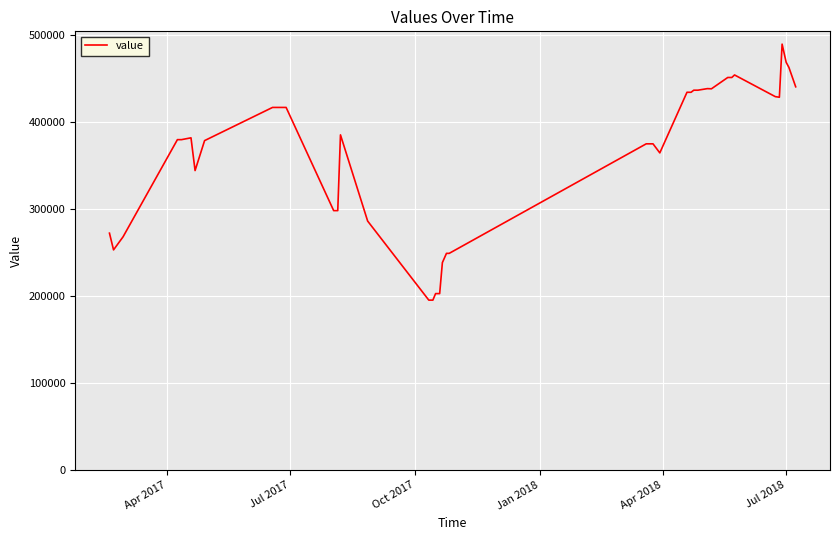

What is the maximum value shown in the chart?

489100